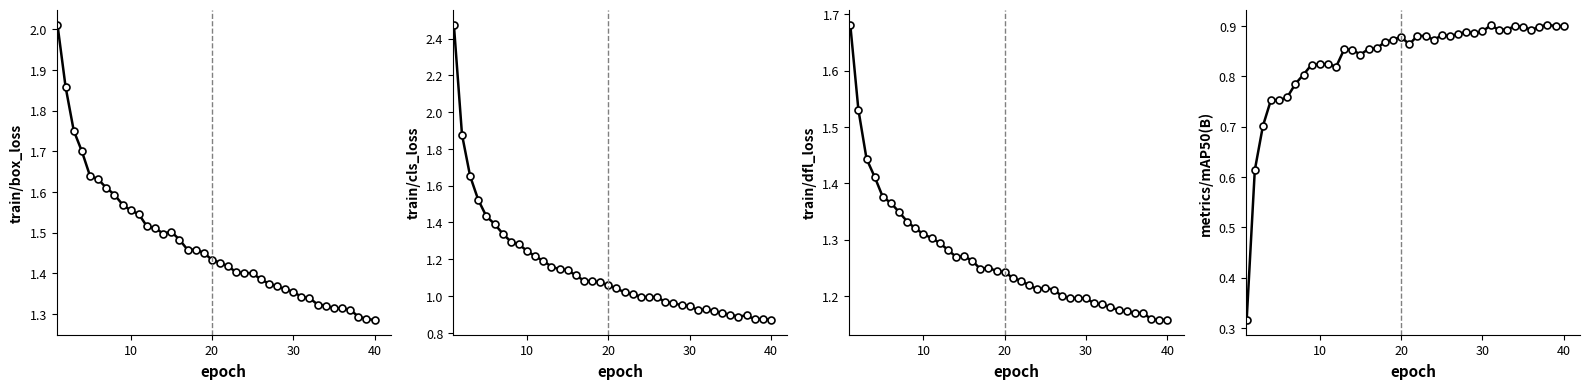

Reading right to left, transcribe all the data shown in this chart.

train/box_loss: 1.3	1.3	1.3	1.3	1.3	1.3	1.3	1.3	1.3	1.3	1.4	1.4	1.4	1.4	1.4	1.4	1.4	1.4	1.4	1.4	1.4	1.5	1.5	1.5	1.5	1.5	1.5	1.5	1.5	1.5	1.6	1.6	1.6	1.6	1.6	1.6	1.7	1.8	1.9	2.0
train/cls_loss: 0.9	0.9	0.9	0.9	0.9	0.9	0.9	0.9	0.9	0.9	0.9	0.9	1.0	1.0	1.0	1.0	1.0	1.0	1.0	1.0	1.1	1.1	1.1	1.1	1.1	1.1	1.1	1.2	1.2	1.2	1.2	1.3	1.3	1.3	1.4	1.4	1.5	1.7	1.9	2.5
train/dfl_loss: 1.2	1.2	1.2	1.2	1.2	1.2	1.2	1.2	1.2	1.2	1.2	1.2	1.2	1.2	1.2	1.2	1.2	1.2	1.2	1.2	1.2	1.2	1.3	1.2	1.3	1.3	1.3	1.3	1.3	1.3	1.3	1.3	1.3	1.3	1.4	1.4	1.4	1.4	1.5	1.7
metrics/mAP50(B): 0.9	0.9	0.9	0.9	0.9	0.9	0.9	0.9	0.9	0.9	0.9	0.9	0.9	0.9	0.9	0.9	0.9	0.9	0.9	0.9	0.9	0.9	0.9	0.9	0.9	0.8	0.9	0.9	0.8	0.8	0.8	0.8	0.8	0.8	0.8	0.8	0.8	0.7	0.6	0.3